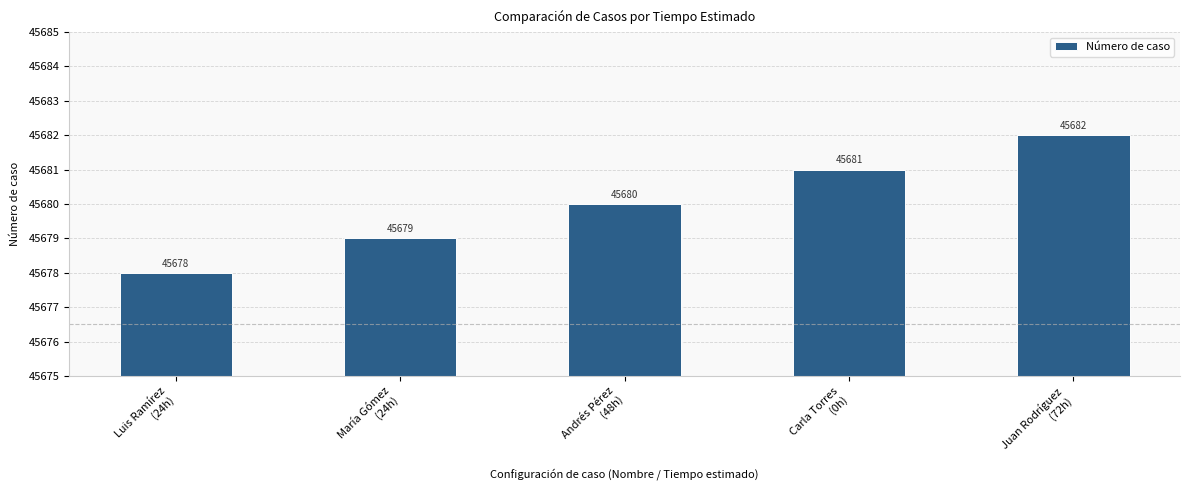

Which category has the lowest value across all series?

Luis Ramírez
(24h)